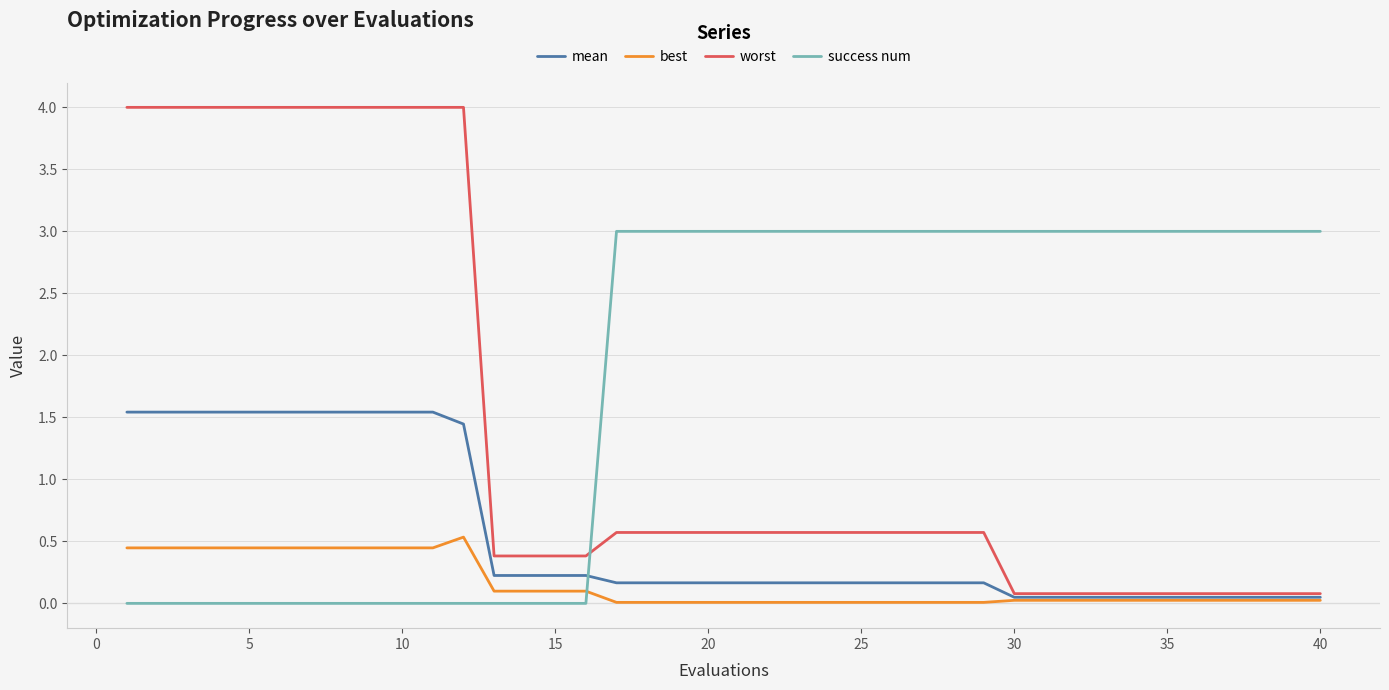

Rank the series by their maximum value, from highest to lowest.

worst, success num, mean, best